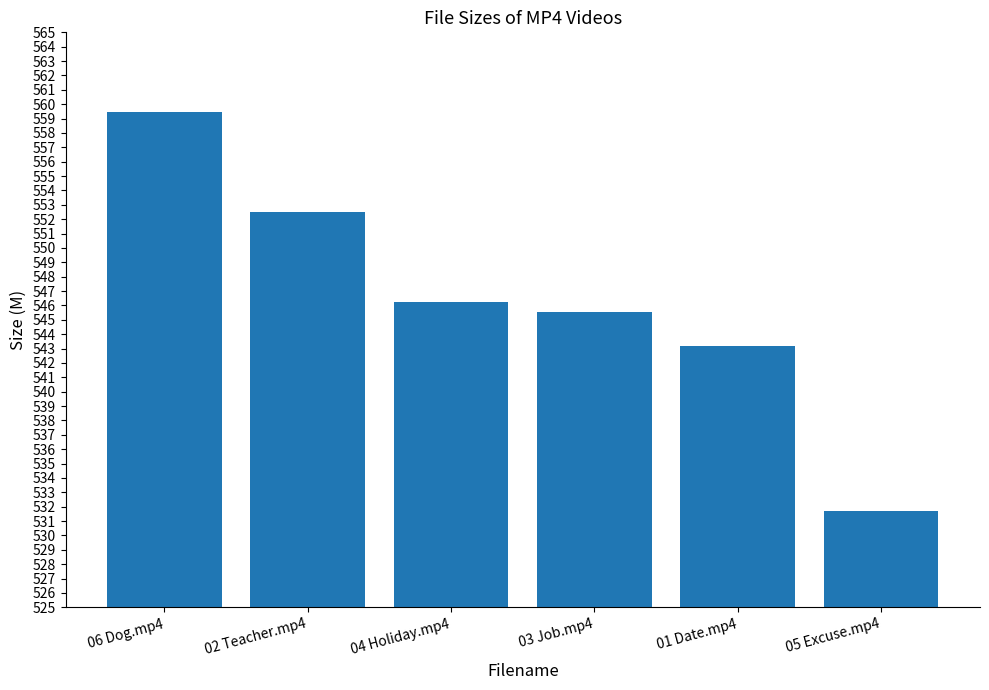

Reading right to left, list all the values displayed in this chart.

05 Excuse.mp4=531.7	01 Date.mp4=543.2	03 Job.mp4=545.5	04 Holiday.mp4=546.2	02 Teacher.mp4=552.5	06 Dog.mp4=559.5